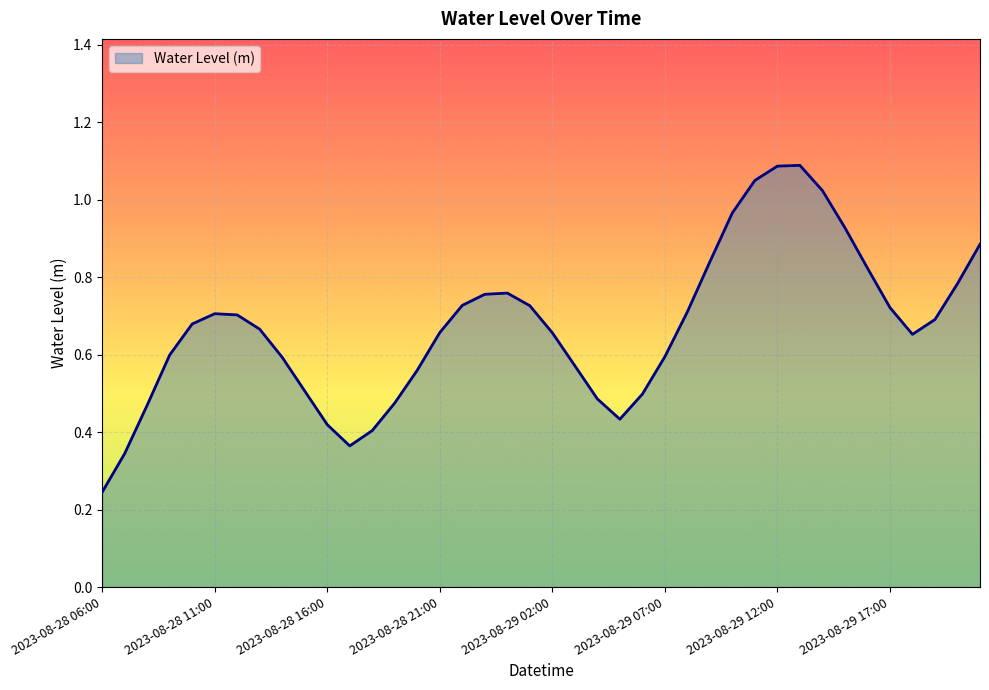

True or false: there are more than 1 points higher than both neighbors.

True